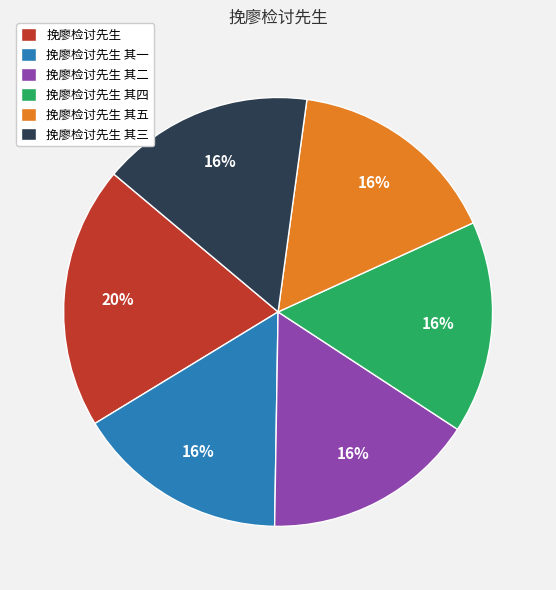

Do 挽廖检讨先生 其四 and 挽廖检讨先生 together represent more than half of the pie?

No